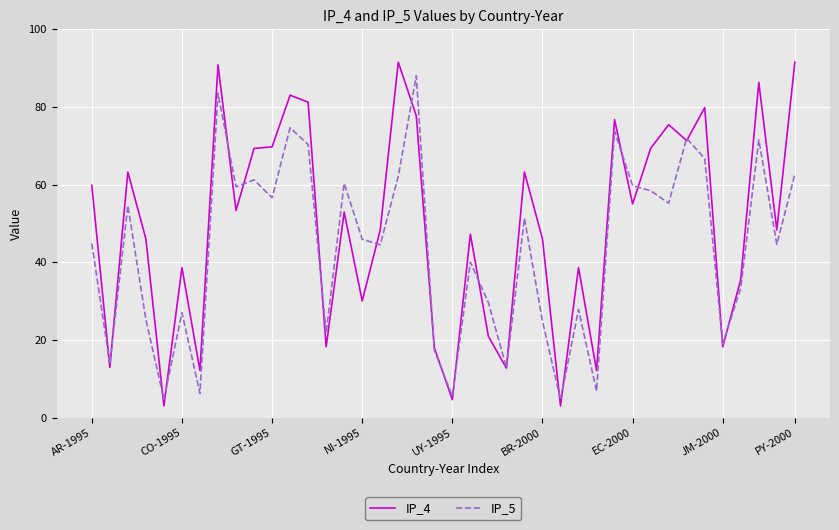

Which series has the largest range (max minus min)?

IP_4